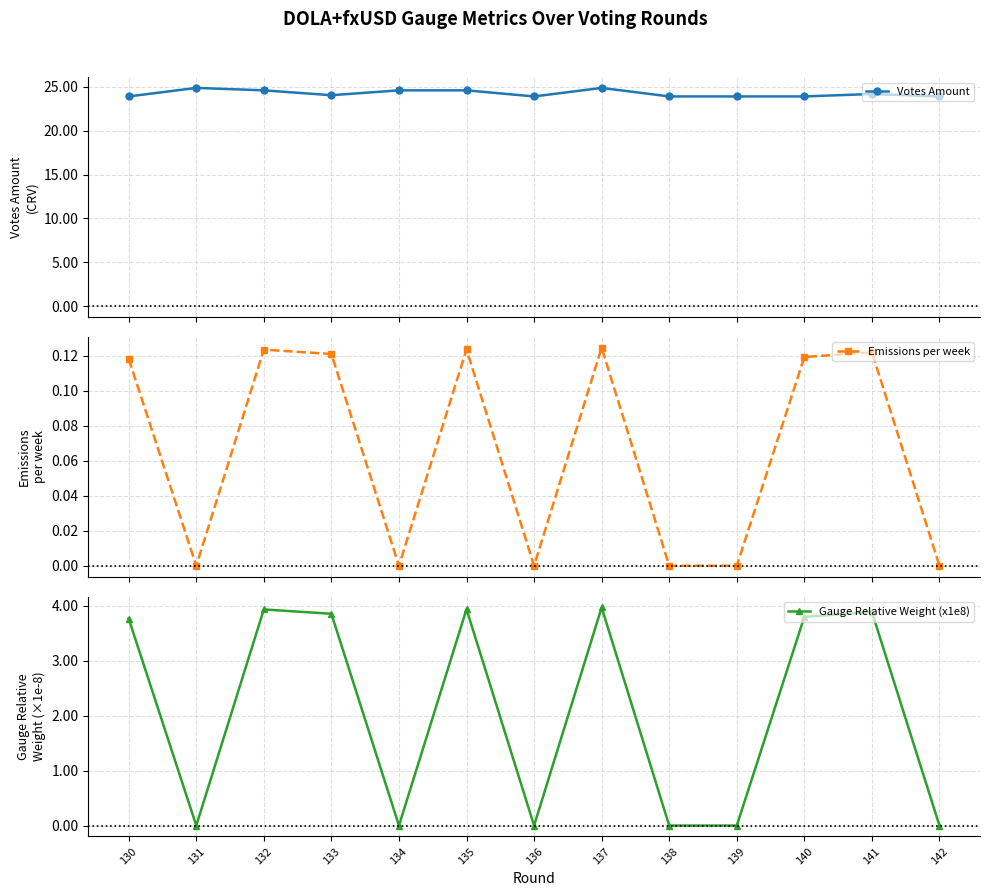

Which category has the highest value in the Emissions per week series?

137